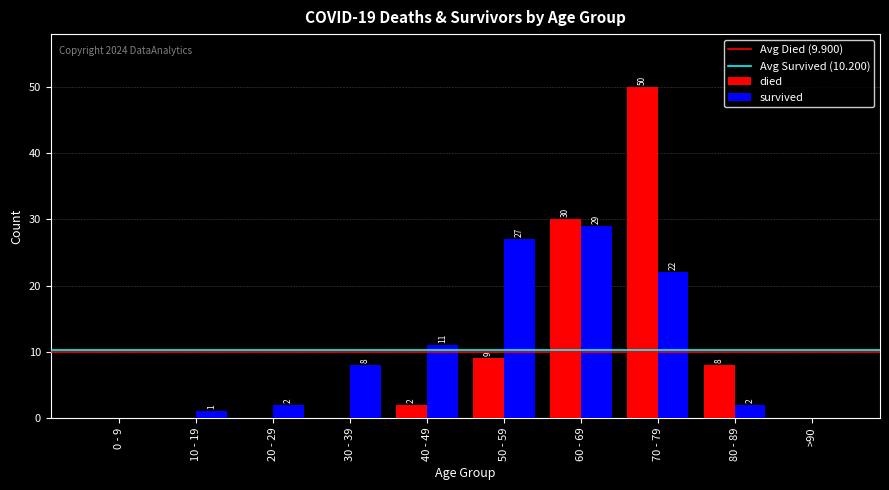

What is the sum of the died values at 10 - 19 and 80 - 89?

8